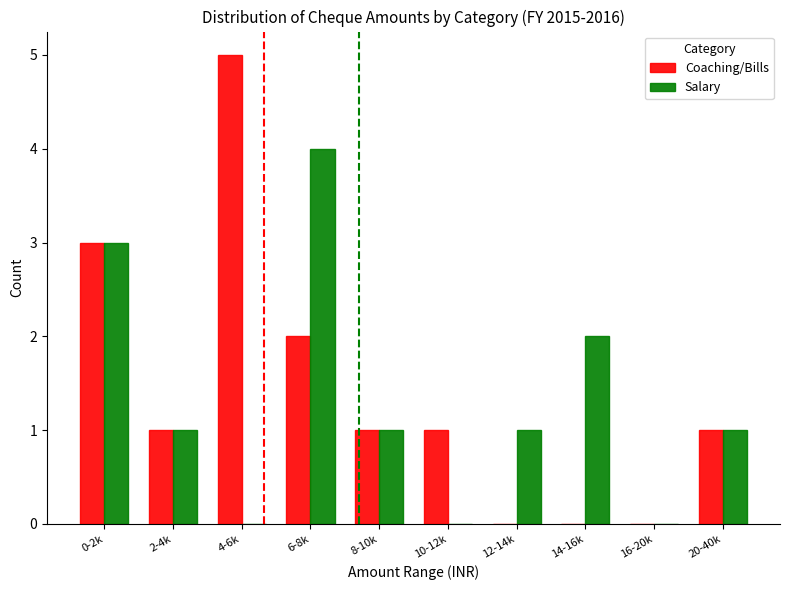

What is the maximum value shown in the chart?

5